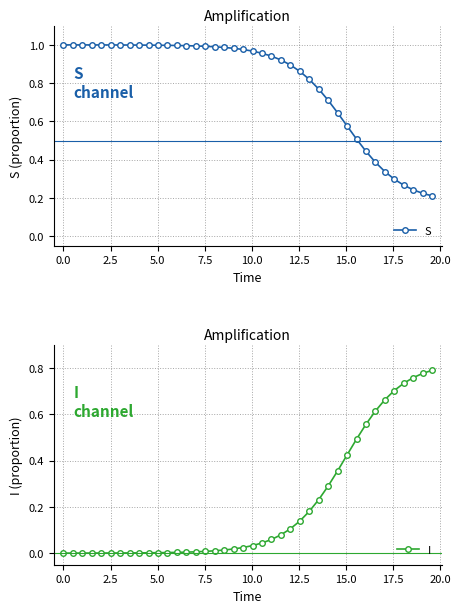

True or false: I and S intersect in this chart.

True